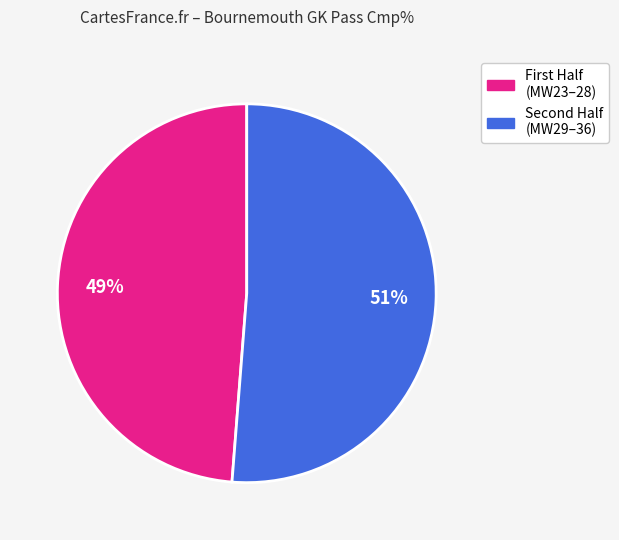

Is there a majority slice in this chart?

Yes